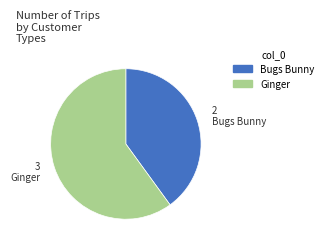

Which slice is the largest?

Ginger